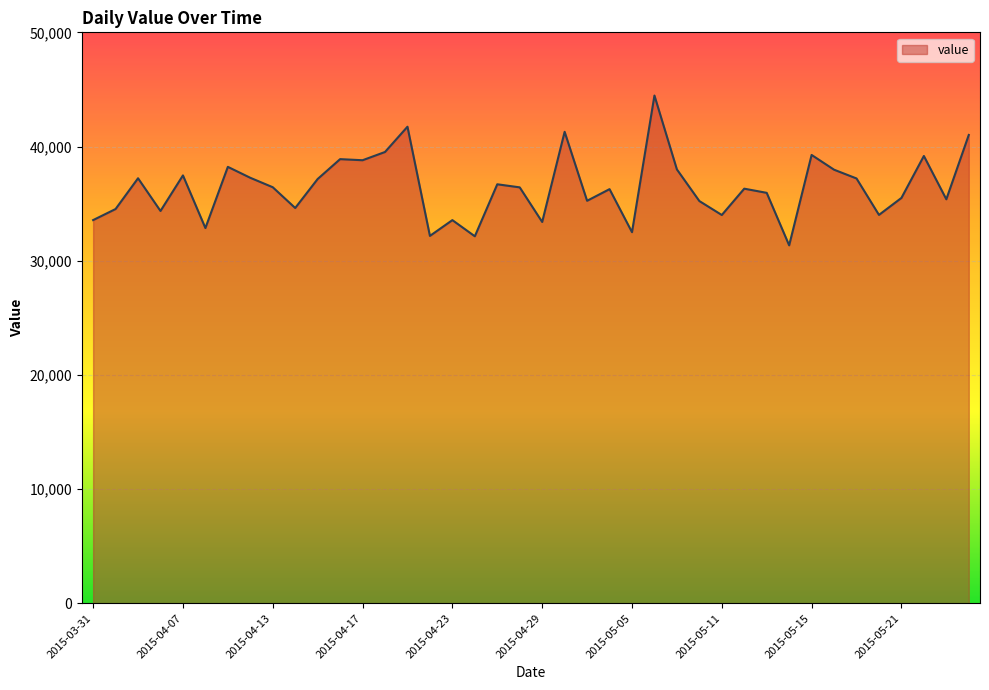

How many lines are shown in the chart?

1